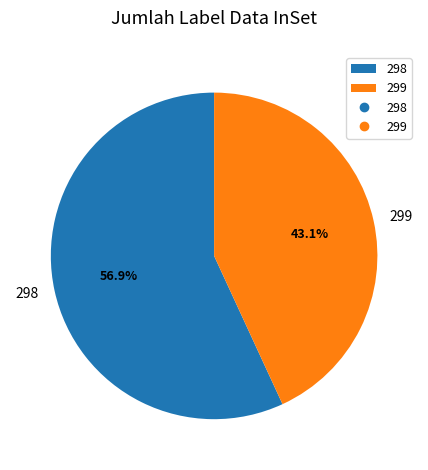

What is the majority slice?

298